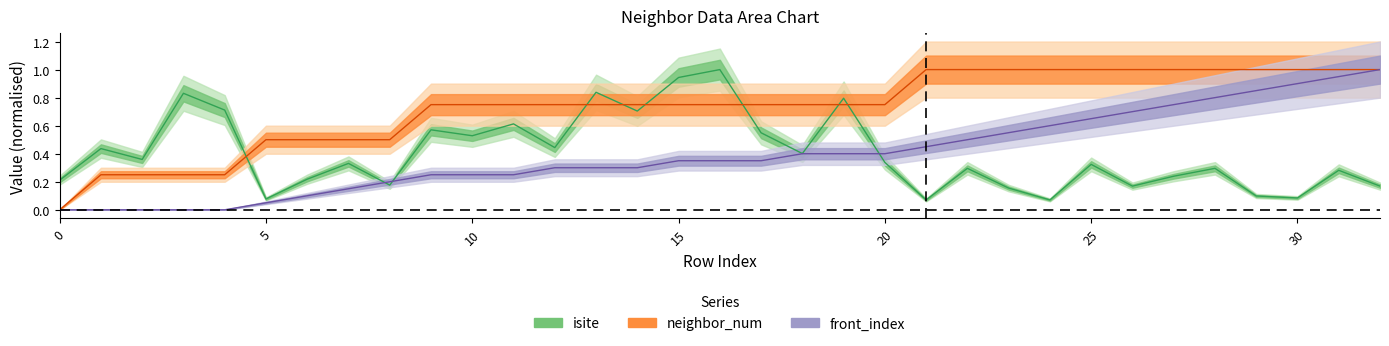

True or false: isite has a value of 0.2 at 32.

True